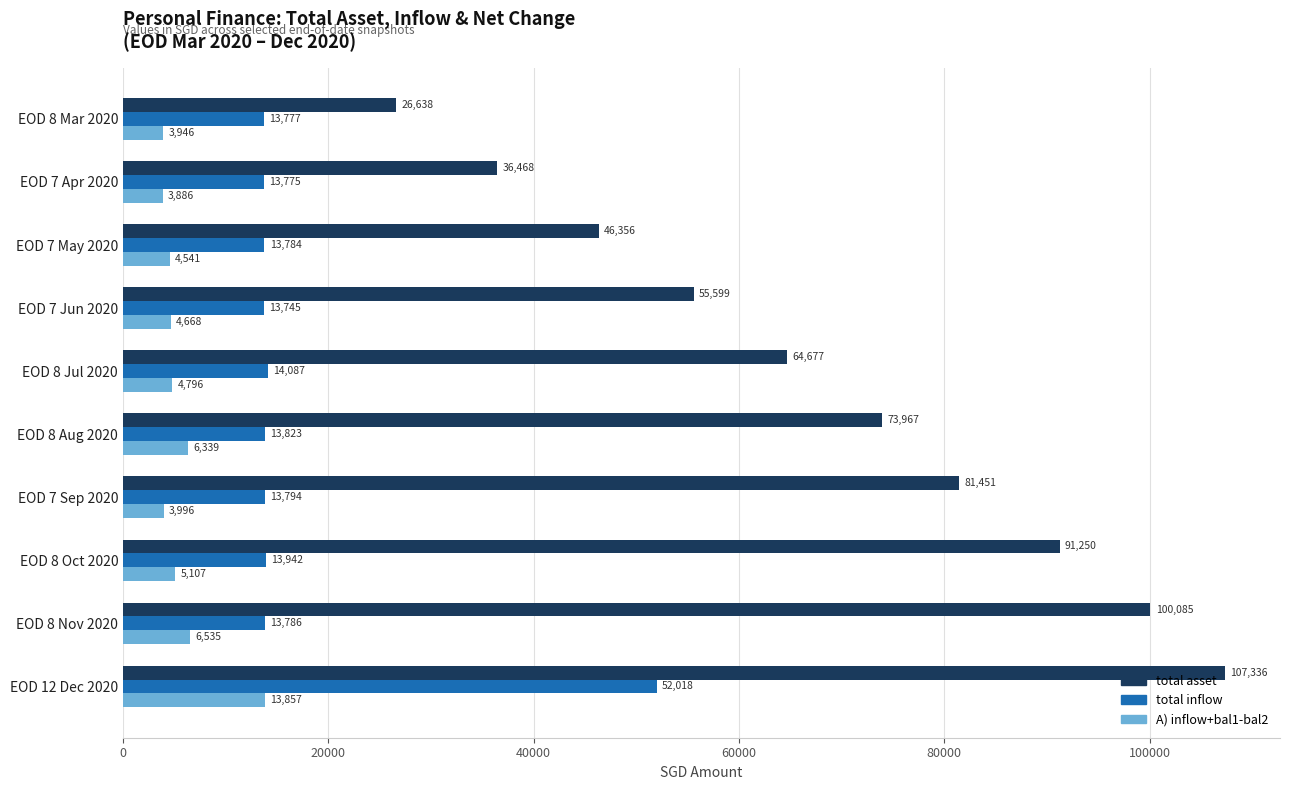

Between EOD 7 Apr 2020 and EOD 12 Dec 2020, which series saw the biggest shift?

total asset